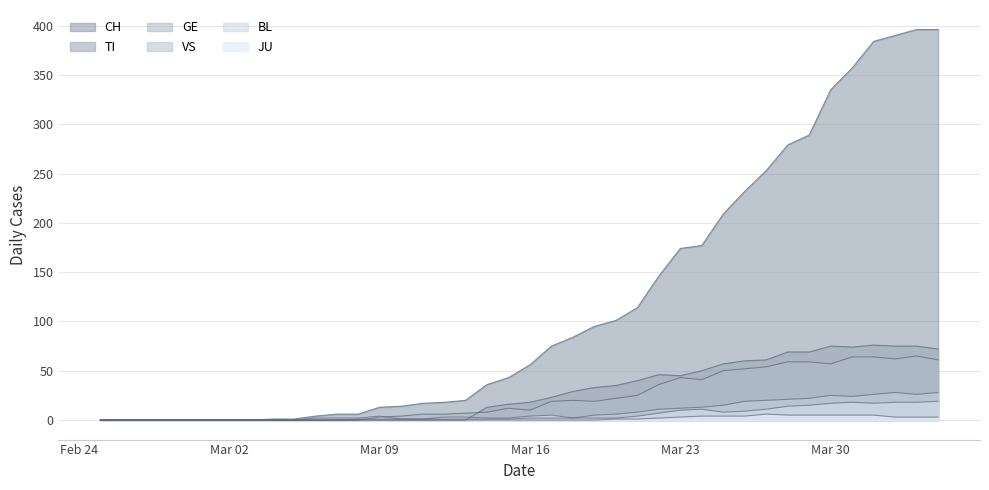

At which label is JU closest to 3?

Mar 23